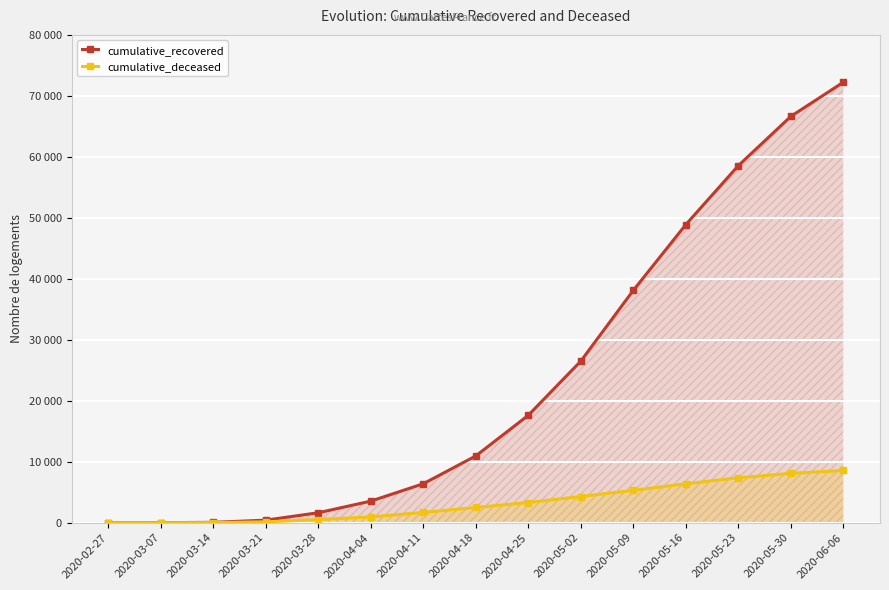

Reading left to right, extract all data points from this chart.

cumulative_recovered: 3	10	63	423	1635	3540	6388	10950	17615	26491	38092	48877	58540	66624	72228
cumulative_deceased: 0	1	20	141	519	952	1693	2503	3316	4299	5310	6383	7369	8093	8576